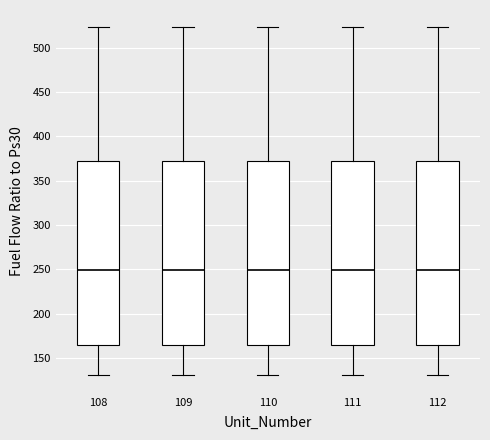

Reading left to right, transcribe this box plot: for each box, give where its median line is, the range the box spans, and where its two whiskers end, as read against the y-axis. The values are not printed on the chart, so give them approximately, as read against the axis.

108: median 250, box 165 to 370, whiskers 130 to 525
109: median 250, box 165 to 370, whiskers 130 to 525
110: median 250, box 165 to 370, whiskers 130 to 525
111: median 250, box 165 to 370, whiskers 130 to 525
112: median 250, box 165 to 370, whiskers 130 to 525